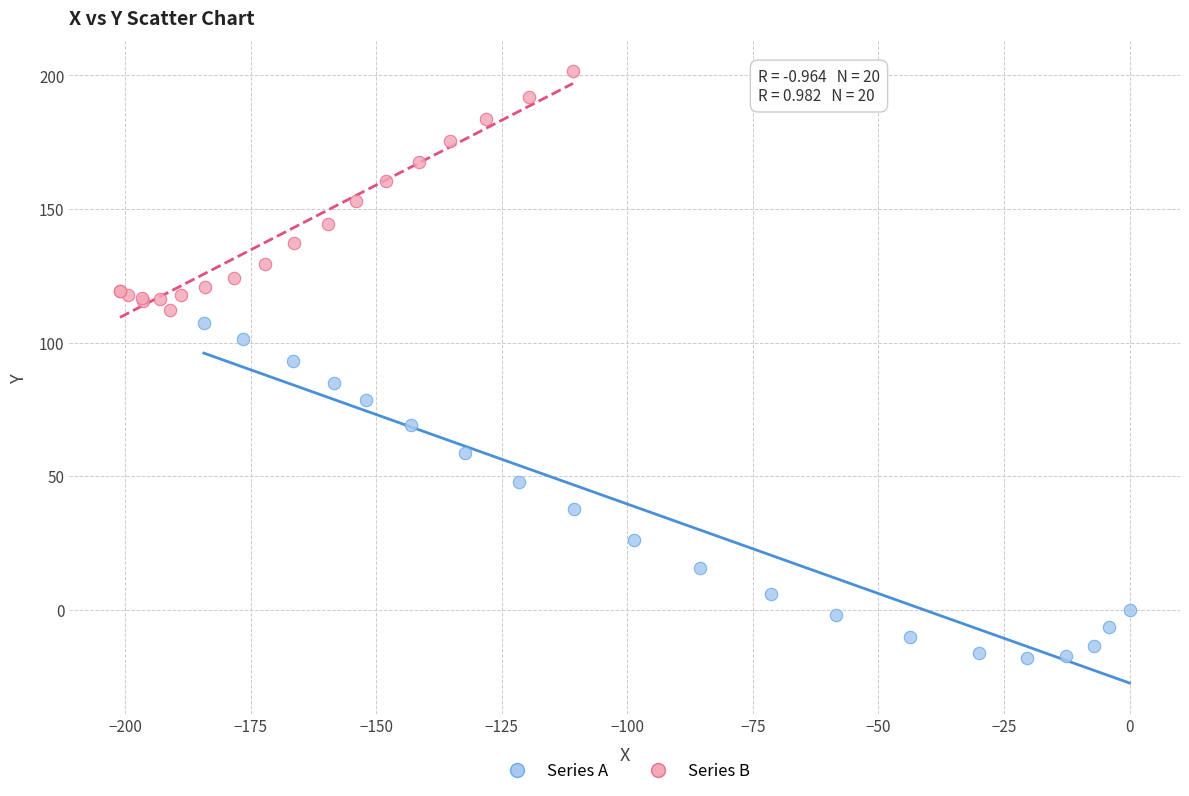

Which series has the widest spread of Y values?

Series A